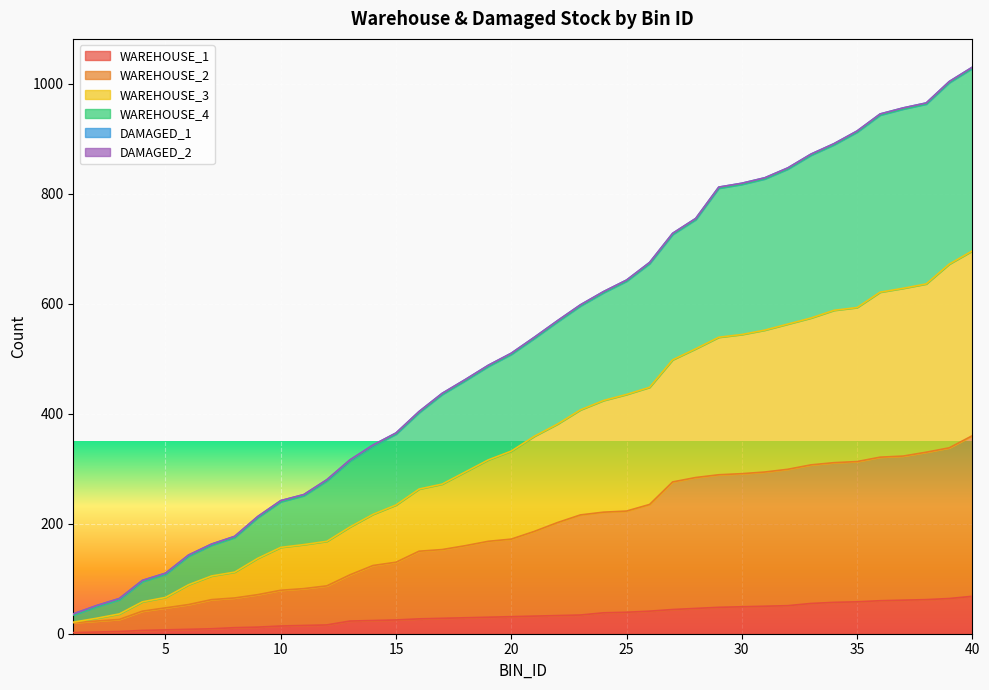

True or false: WAREHOUSE_4 has more than 2 interior local peaks.

False